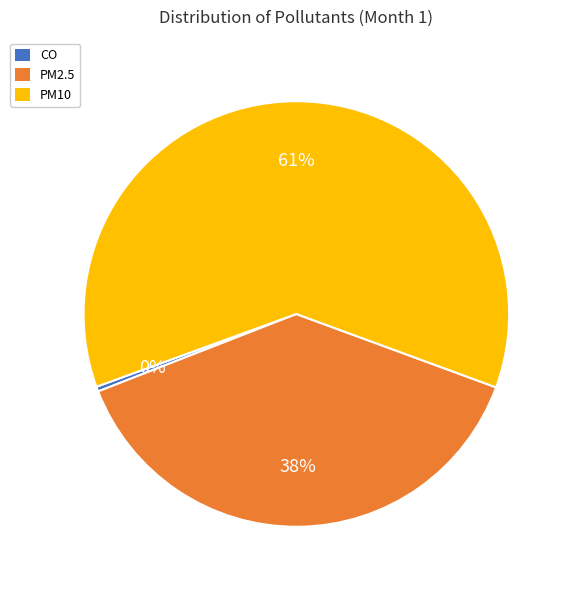

True or false: PM10 accounts for 69% of the total.

False